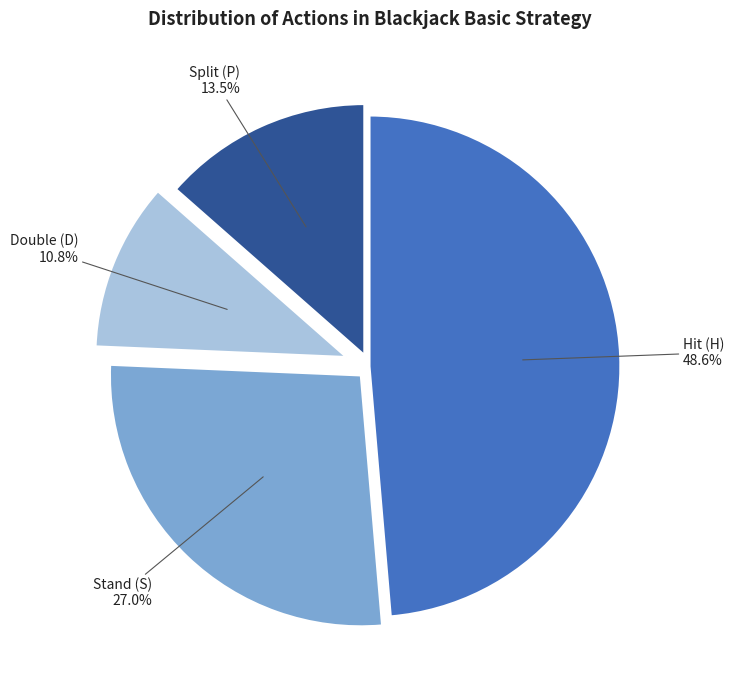

Is there a majority slice in this chart?

No